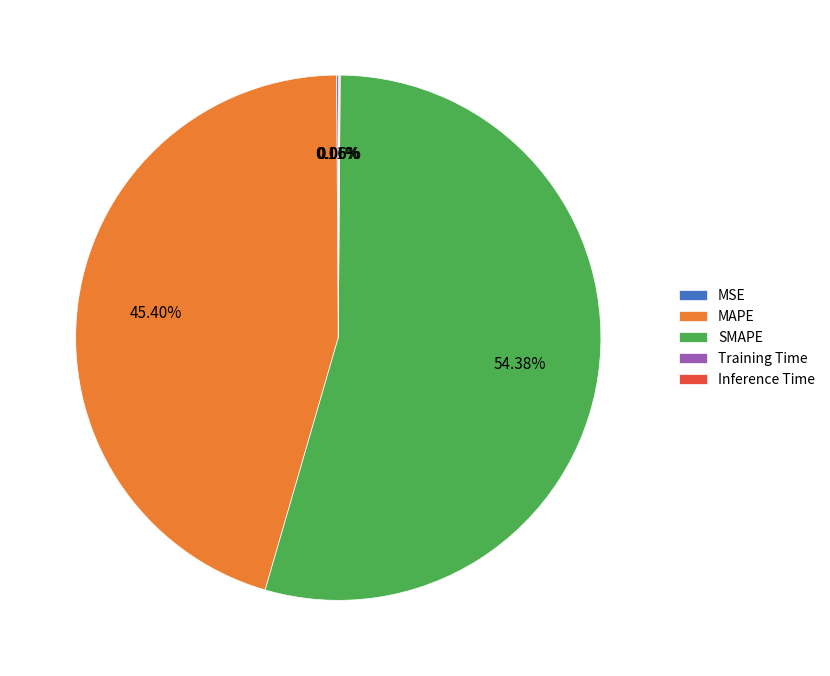

Which slice is the largest?

SMAPE